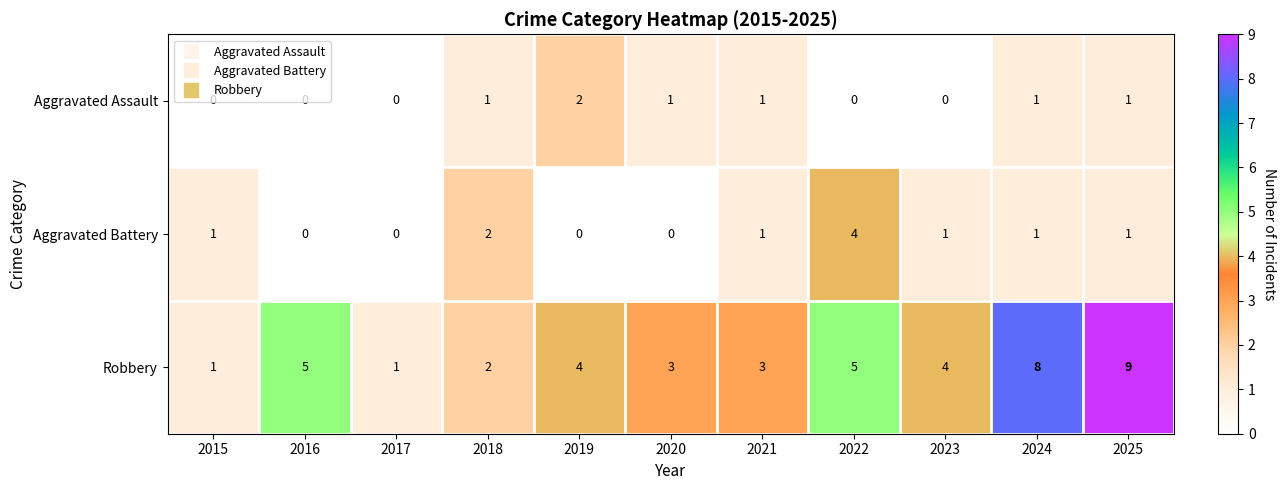

Is the value of Aggravated Battery at 2017 greater than the value of Robbery at 2015?

No